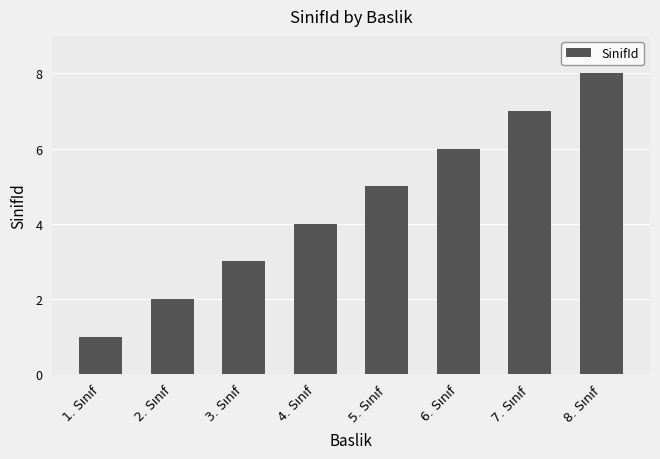

Reading left to right, list all the values displayed in this chart.

1. Sınıf=1	2. Sınıf=2	3. Sınıf=3	4. Sınıf=4	5. Sınıf=5	6. Sınıf=6	7. Sınıf=7	8. Sınıf=8